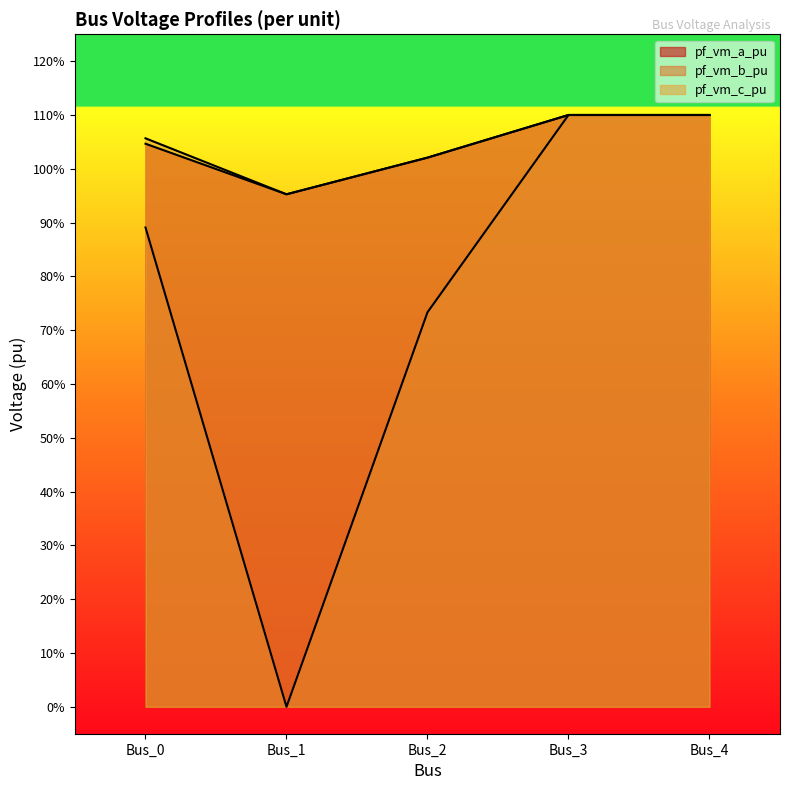

Is the value of pf_vm_a_pu at Bus_1 greater than the value of pf_vm_c_pu at Bus_2?

No